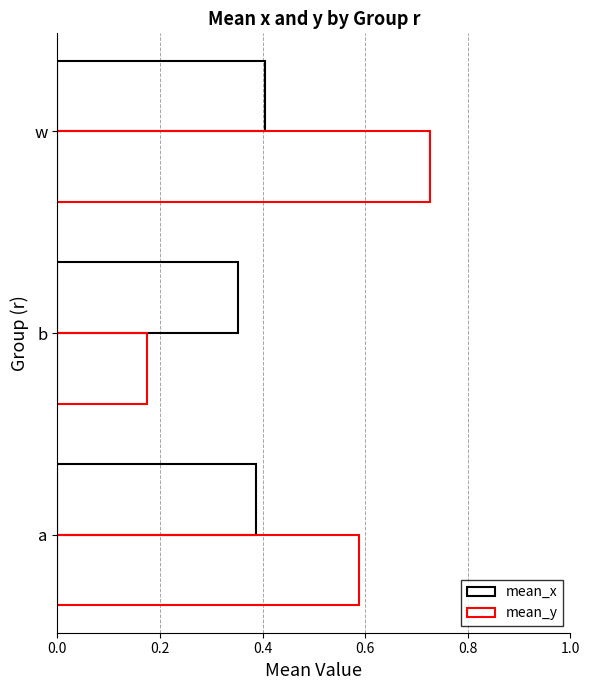

What is the lowest value of the mean_y series?

0.2